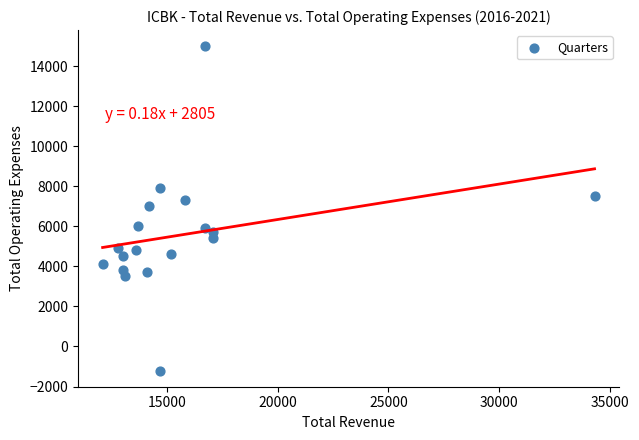

What is the range of X values (max minus min)?

22200